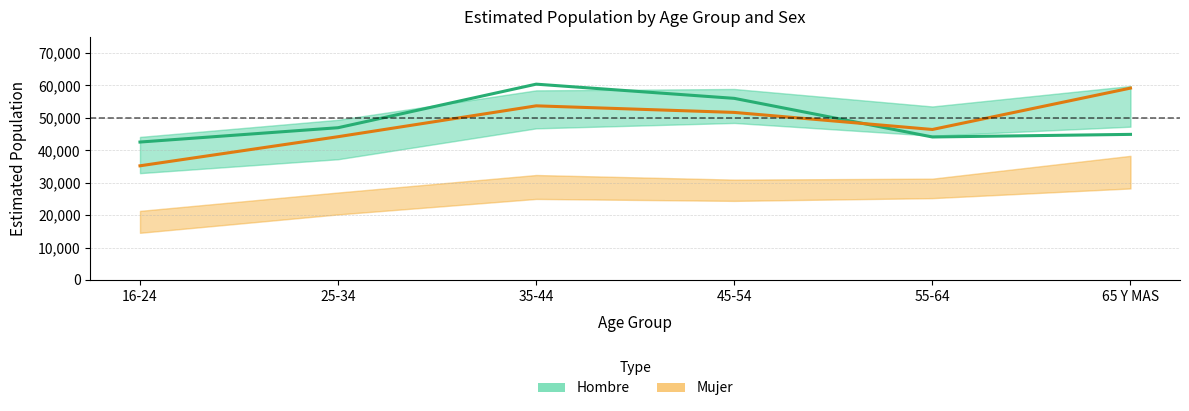

What is the maximum value shown in the chart?

60403